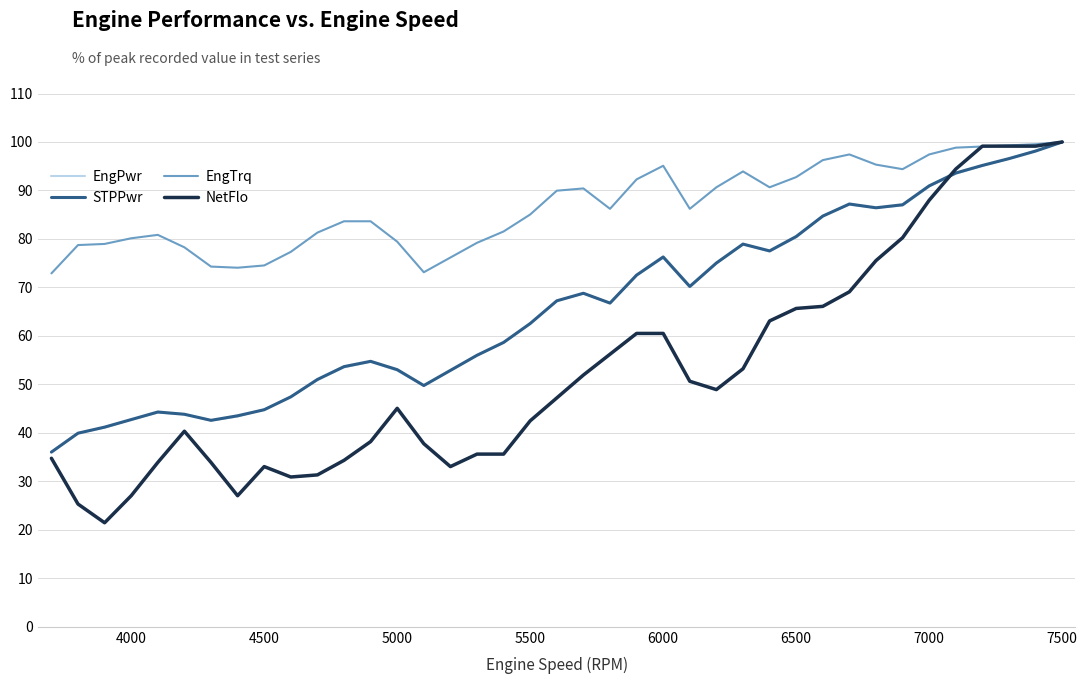

How many values in the EngTrq series exceed 86?

20